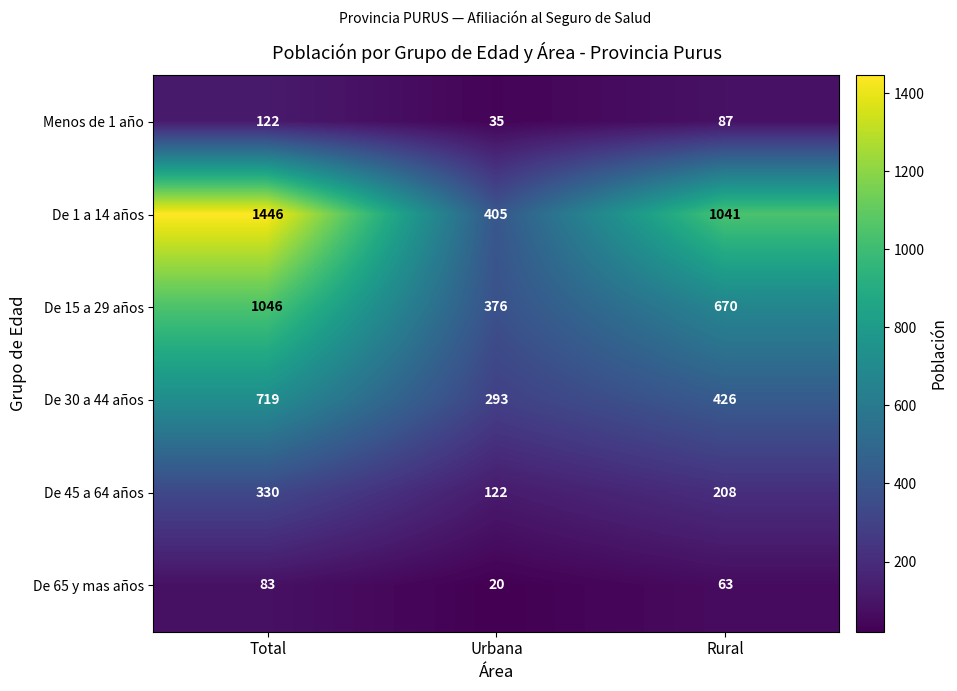

How many distinct data groups are displayed?

6